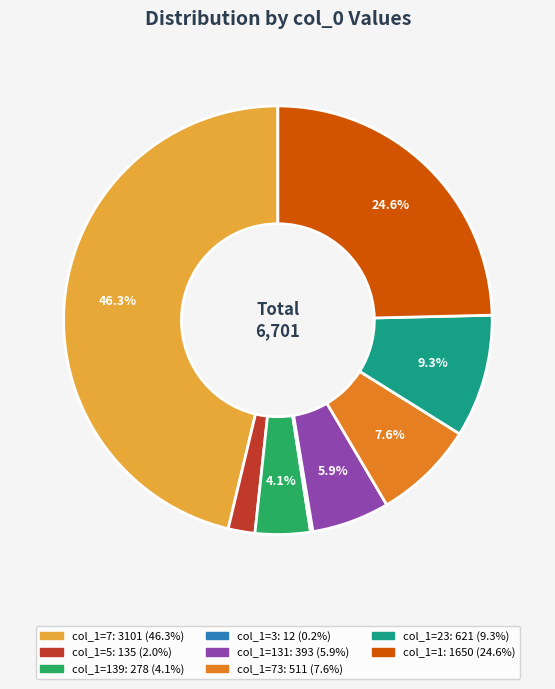

Is there a majority slice in this chart?

No